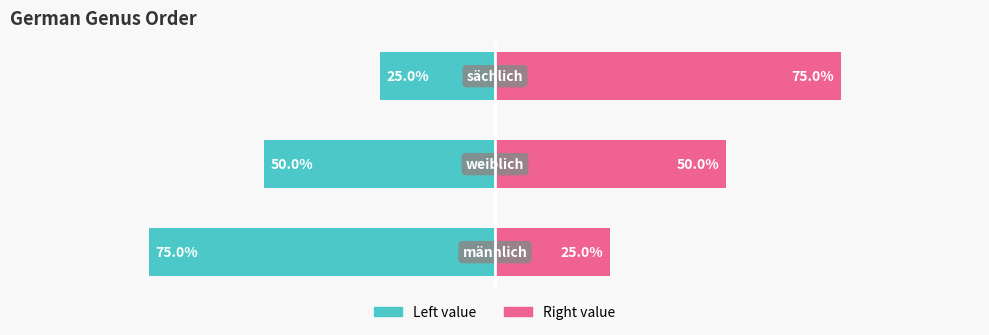

What is the sum of all Right value values?

150